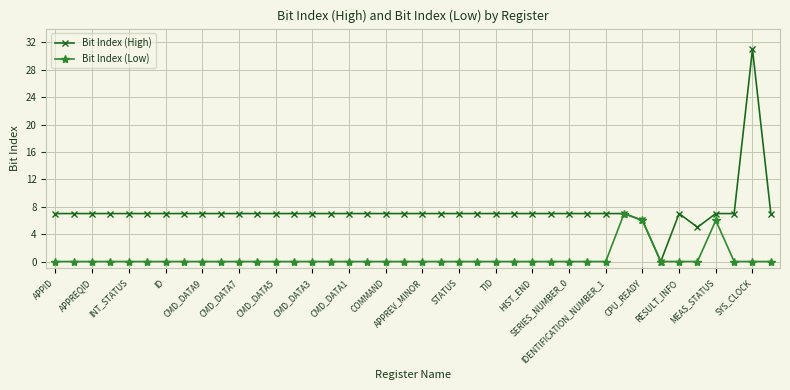

Which series has the largest range (max minus min)?

Bit Index (High)